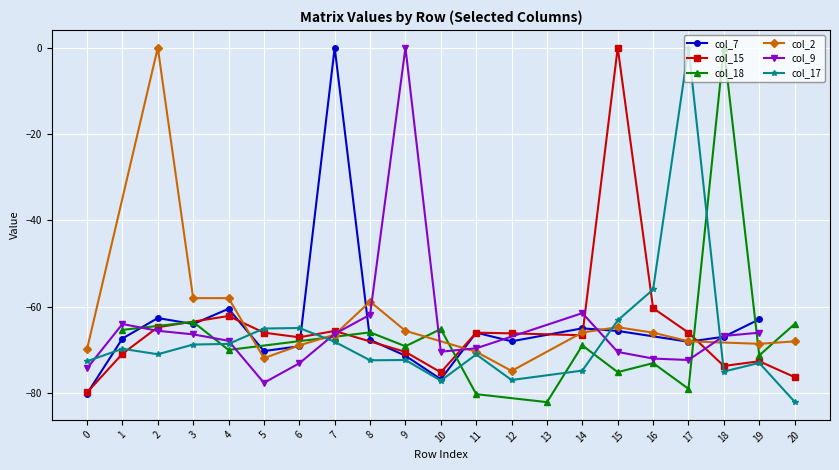

Between which two adjacent categories do col_15 and col_7 first intersect?

0 and 1